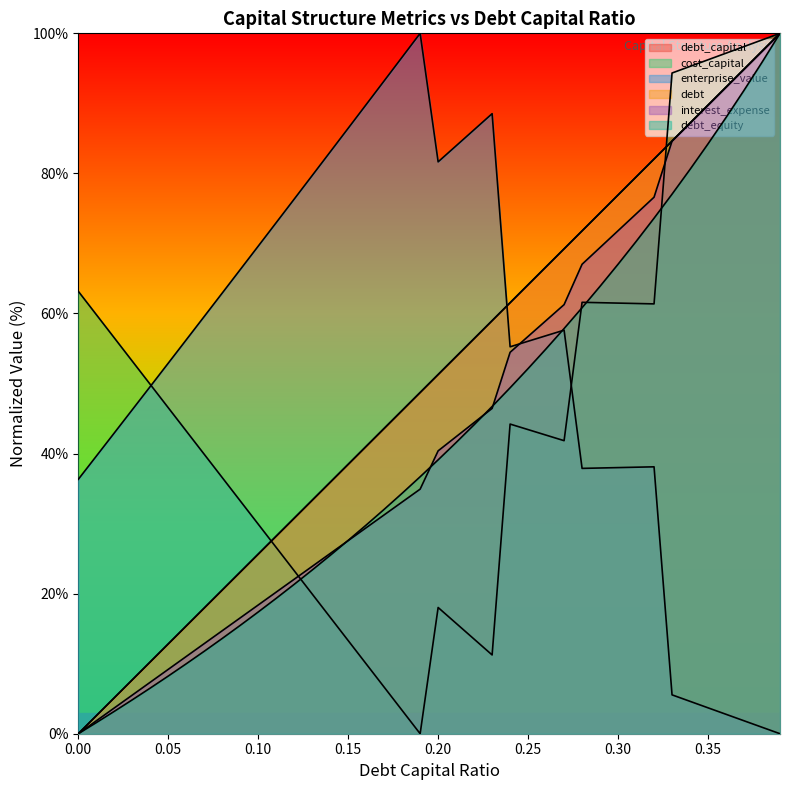

What is the value of the cost_capital point at the 18th from the left?

6.6